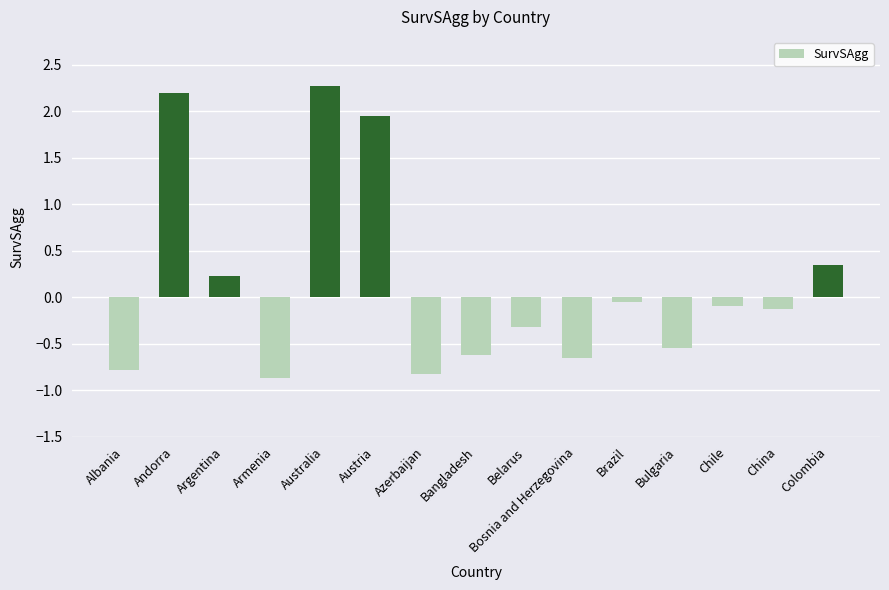

What is the label of the 2nd bar from the left?

Andorra